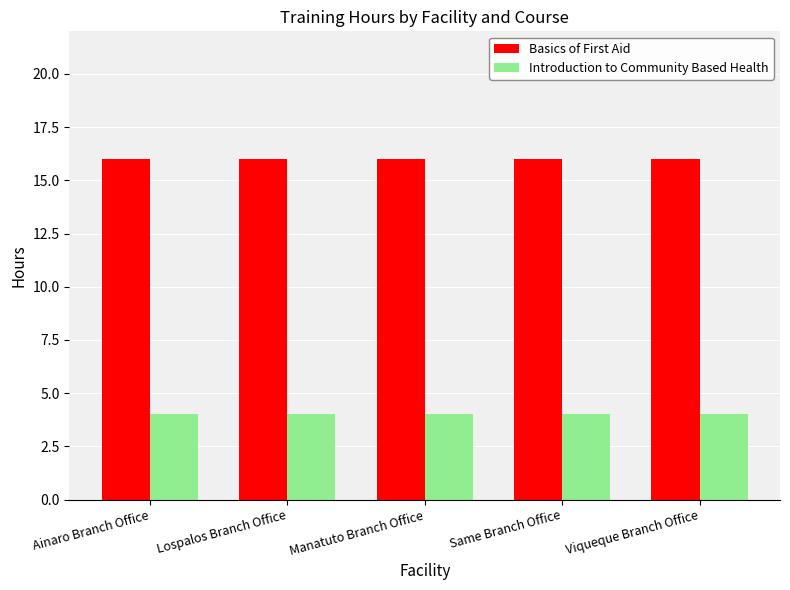

What is the approximate value of Basics of First Aid at Same Branch Office?

16